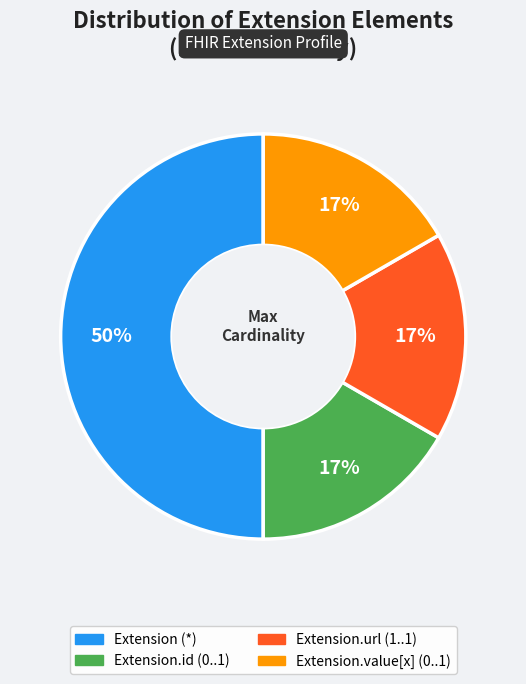

To the nearest percent, what is the difference between the largest and smallest slice percentages?

33%